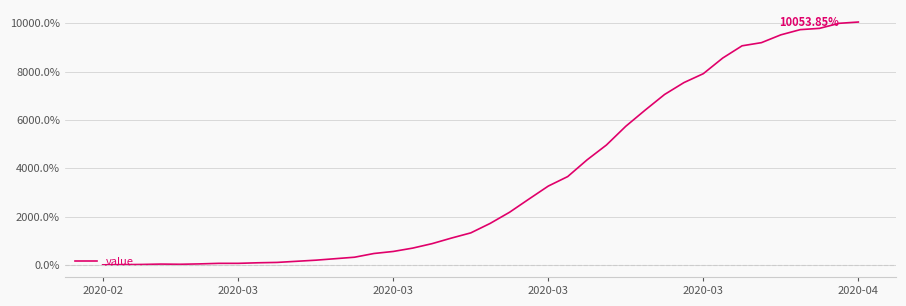

What is the sum of all values?

139792.3